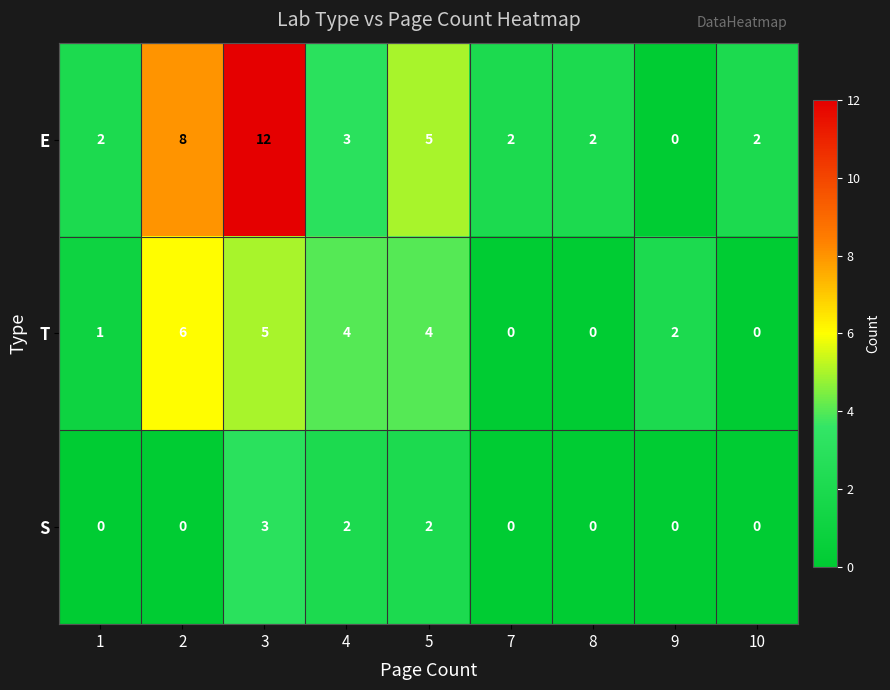

Reading left to right, extract all data points from this chart.

E: 2	8	12	3	5	2	2	0	2
T: 1	6	5	4	4	0	0	2	0
S: 0	0	3	2	2	0	0	0	0